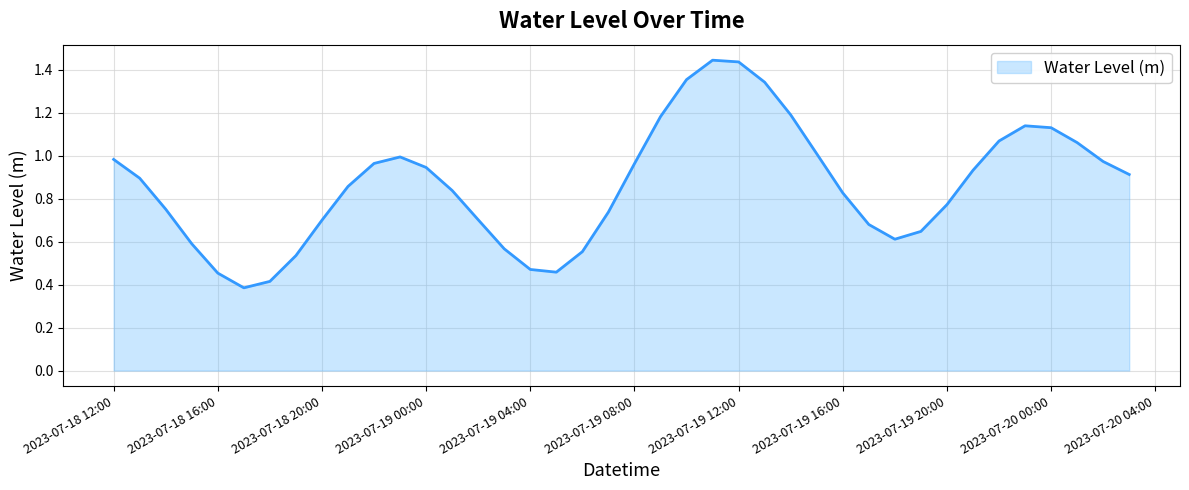

What is the minimum value shown in the chart?

0.4